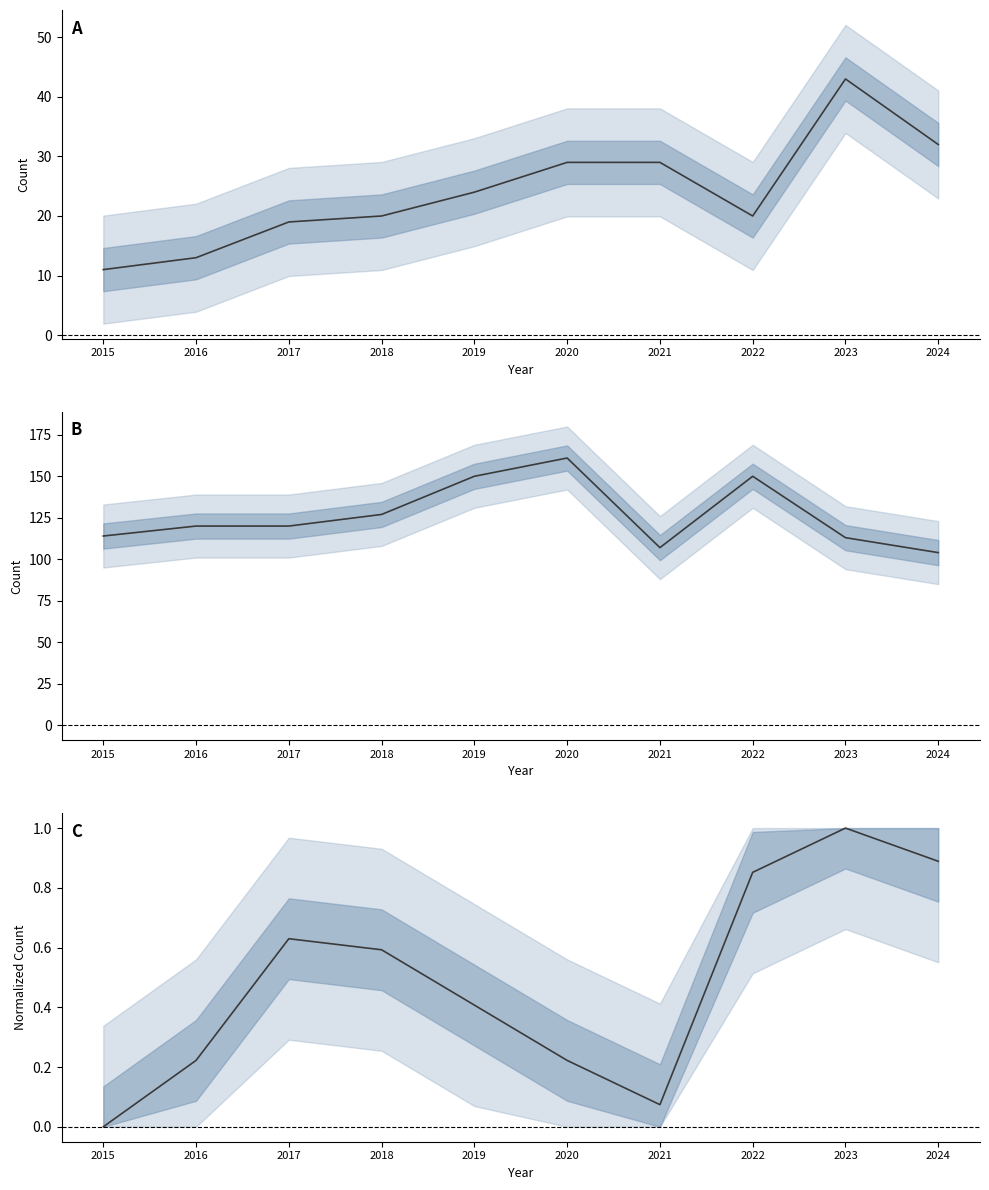

Which label corresponds to the smallest value in the chart?

2015